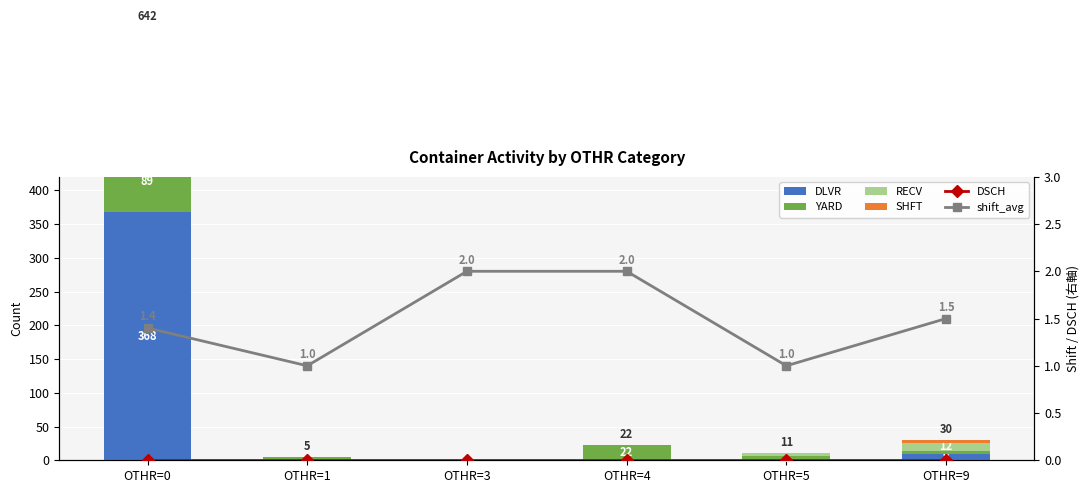

How many groups of bars are there?

6